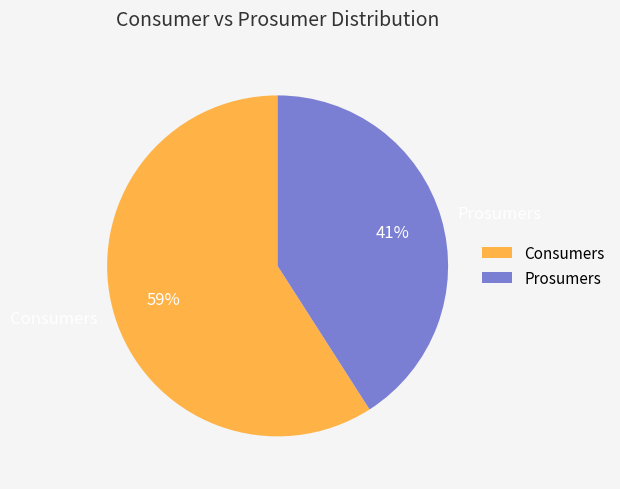

Is the sum of Consumers and Prosumers greater than half?

Yes